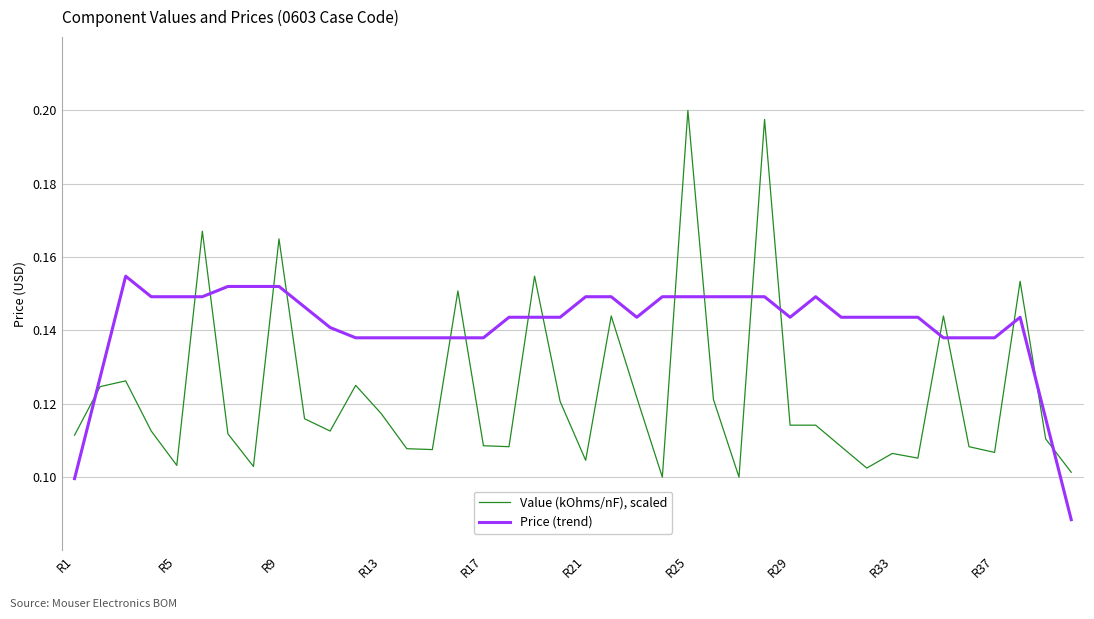

Which series has the largest total across all categories?

Price (trend)